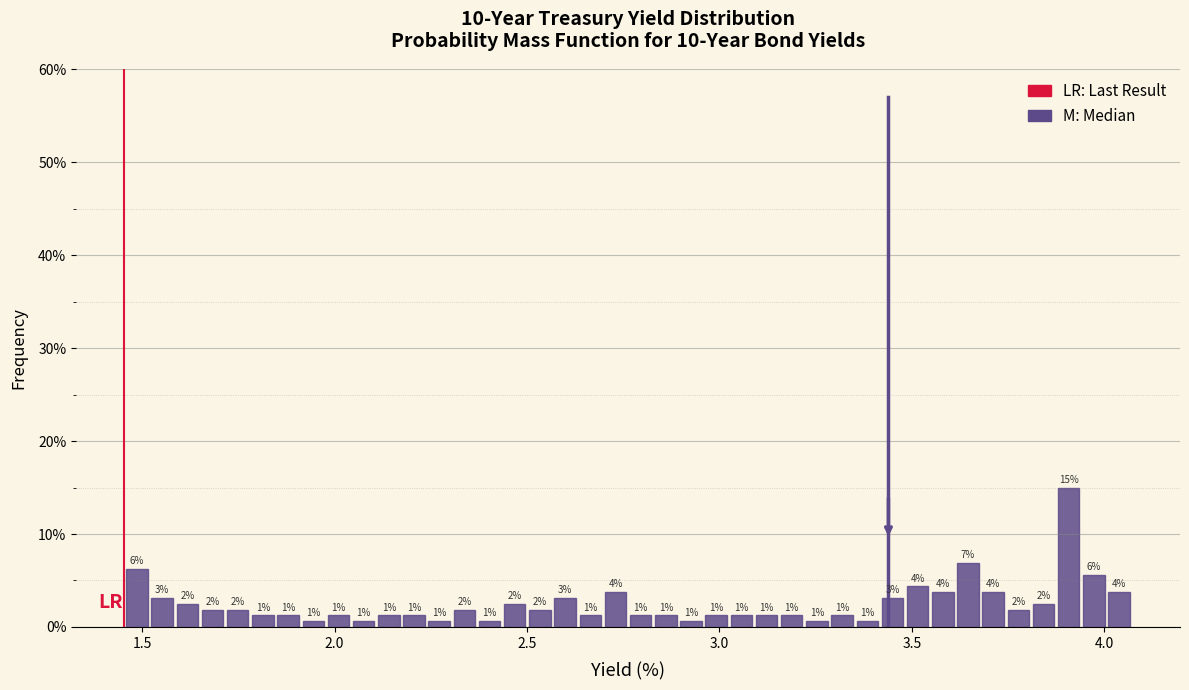

Read against the x-axis, roughly where is the centre of the tallest bar?

3.90